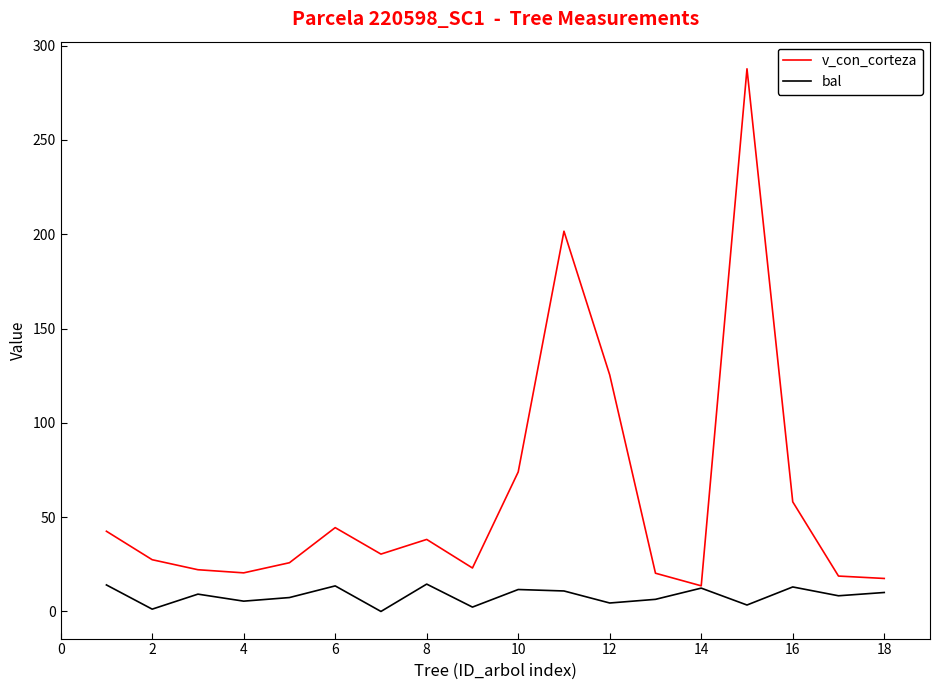

How many categories are shown in the chart?

18